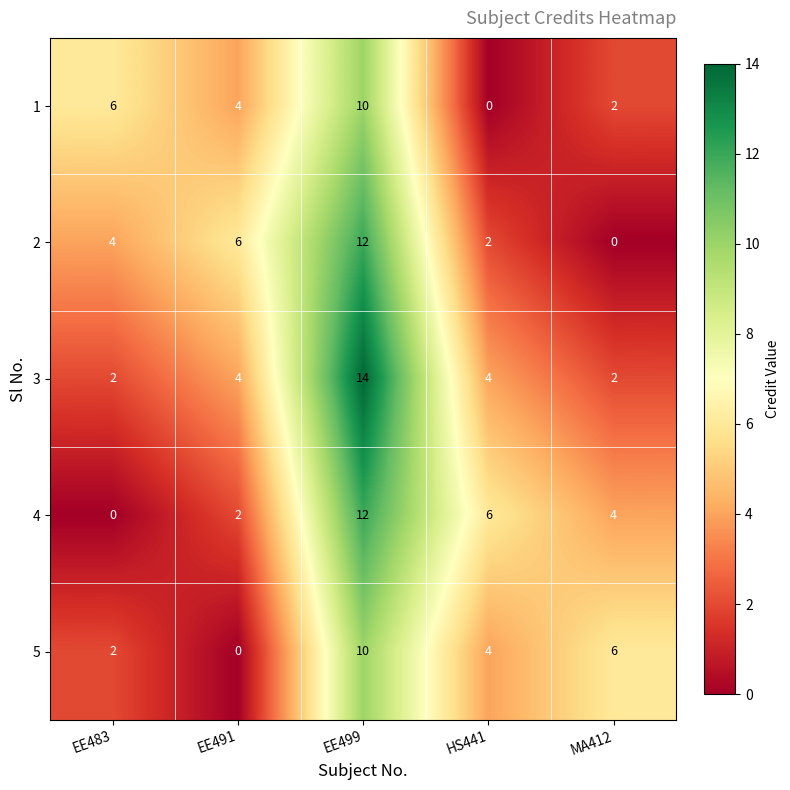

What is the total value across all series at EE483?

14